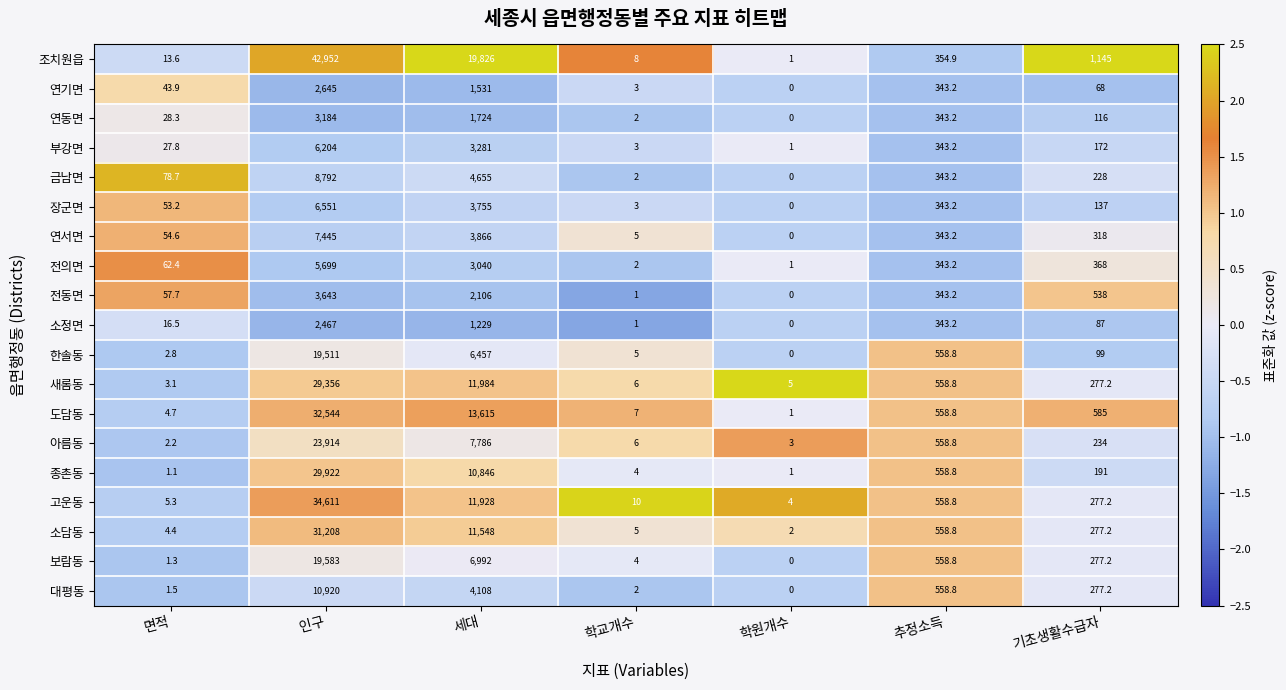

What is the sum of all 새롬동 values?

42190.1